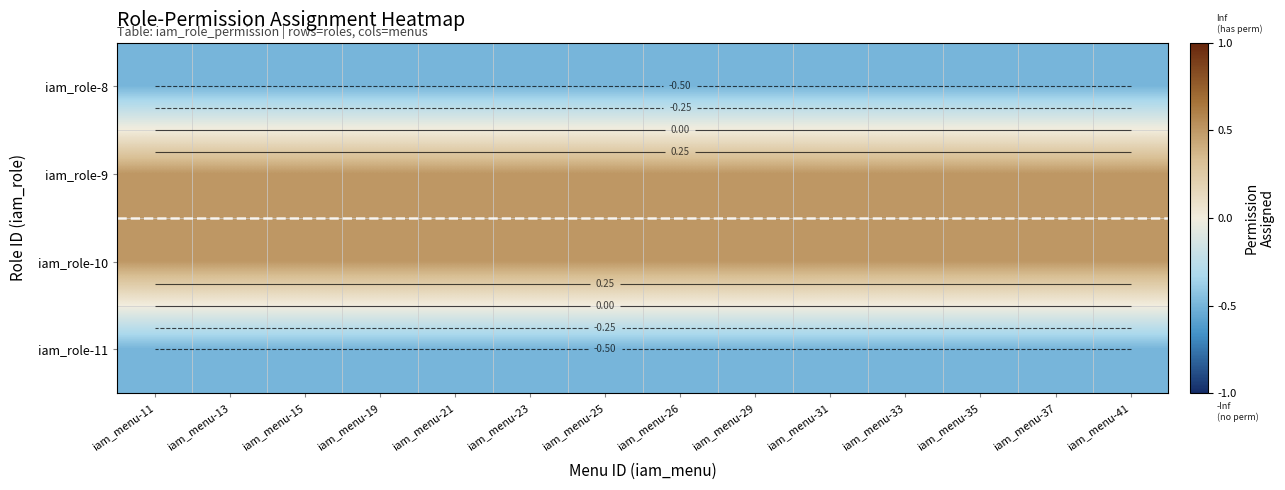

What is the greatest value displayed?

0.5